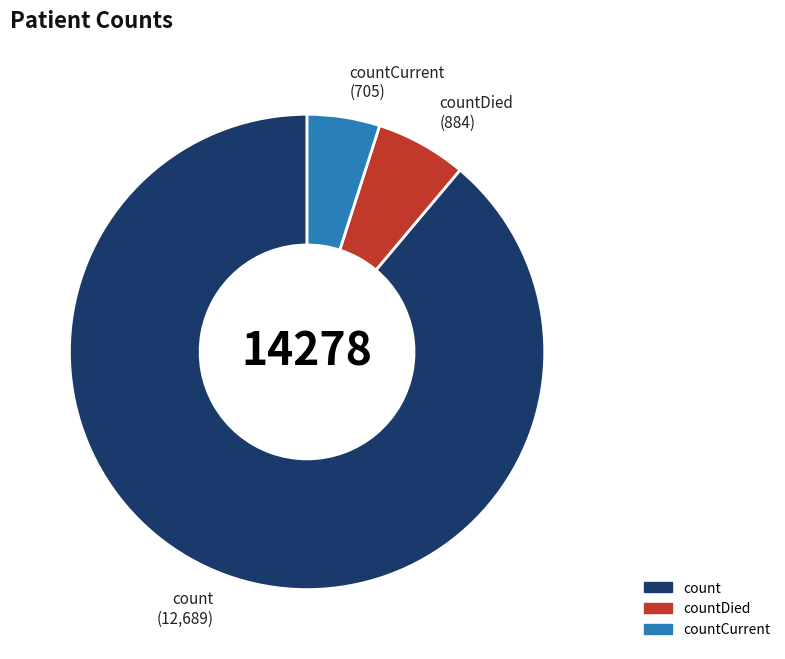

Is there a majority slice in this chart?

Yes